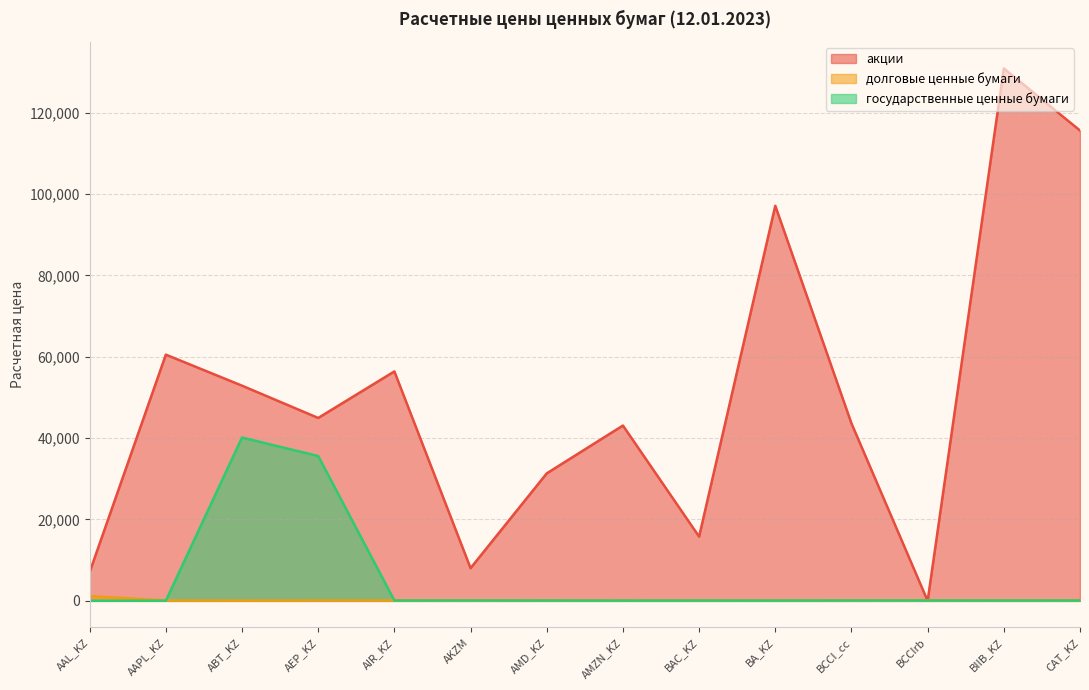

What is the sum of all акции values?

707271.0